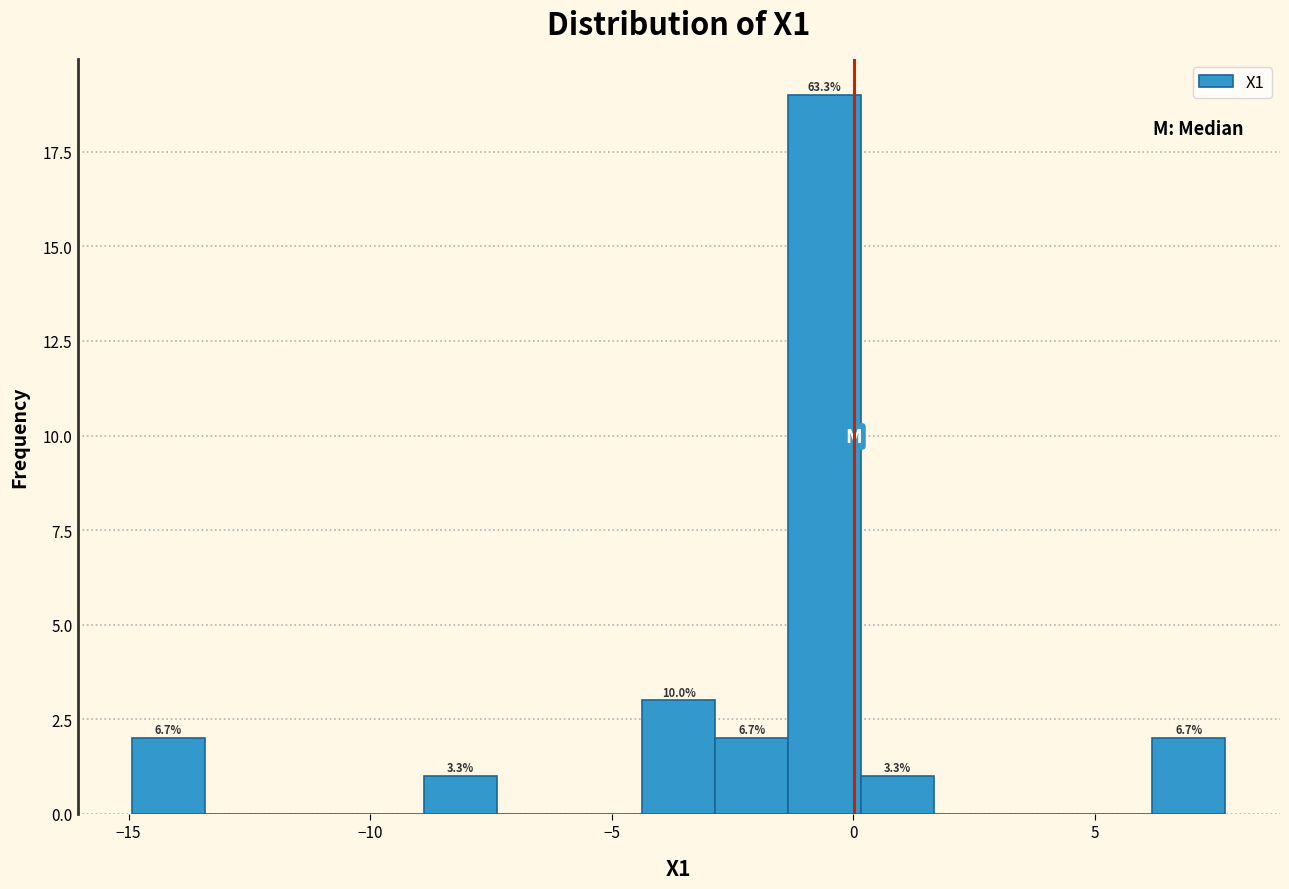

Read against the x-axis, roughly where is the centre of the tallest bar?

-0.5